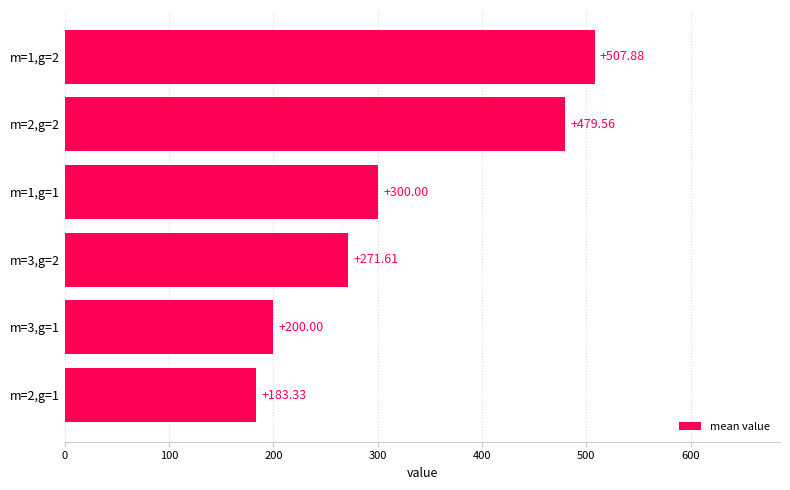

What is the sum of all values?

1942.4